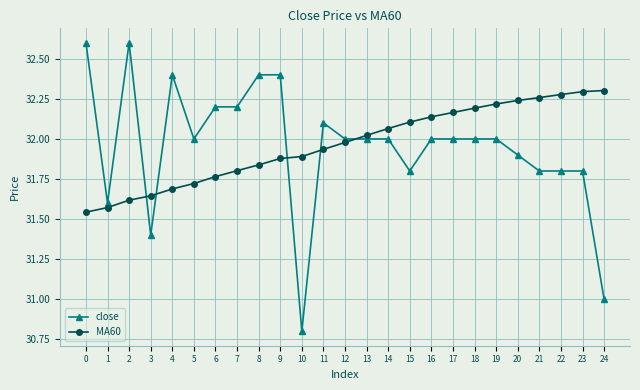

Rank the series at 20 from highest to lowest value.

MA60, close